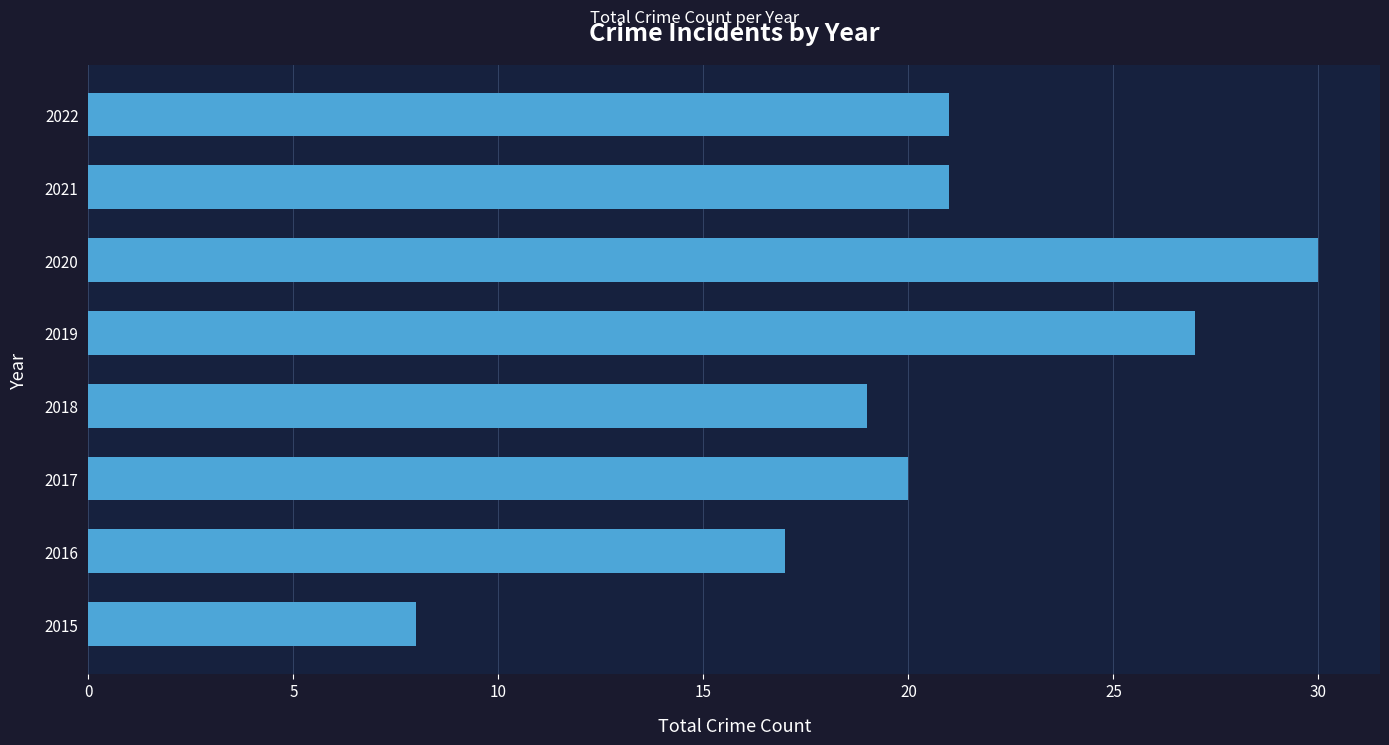

What is the difference between the maximum and minimum values?

22